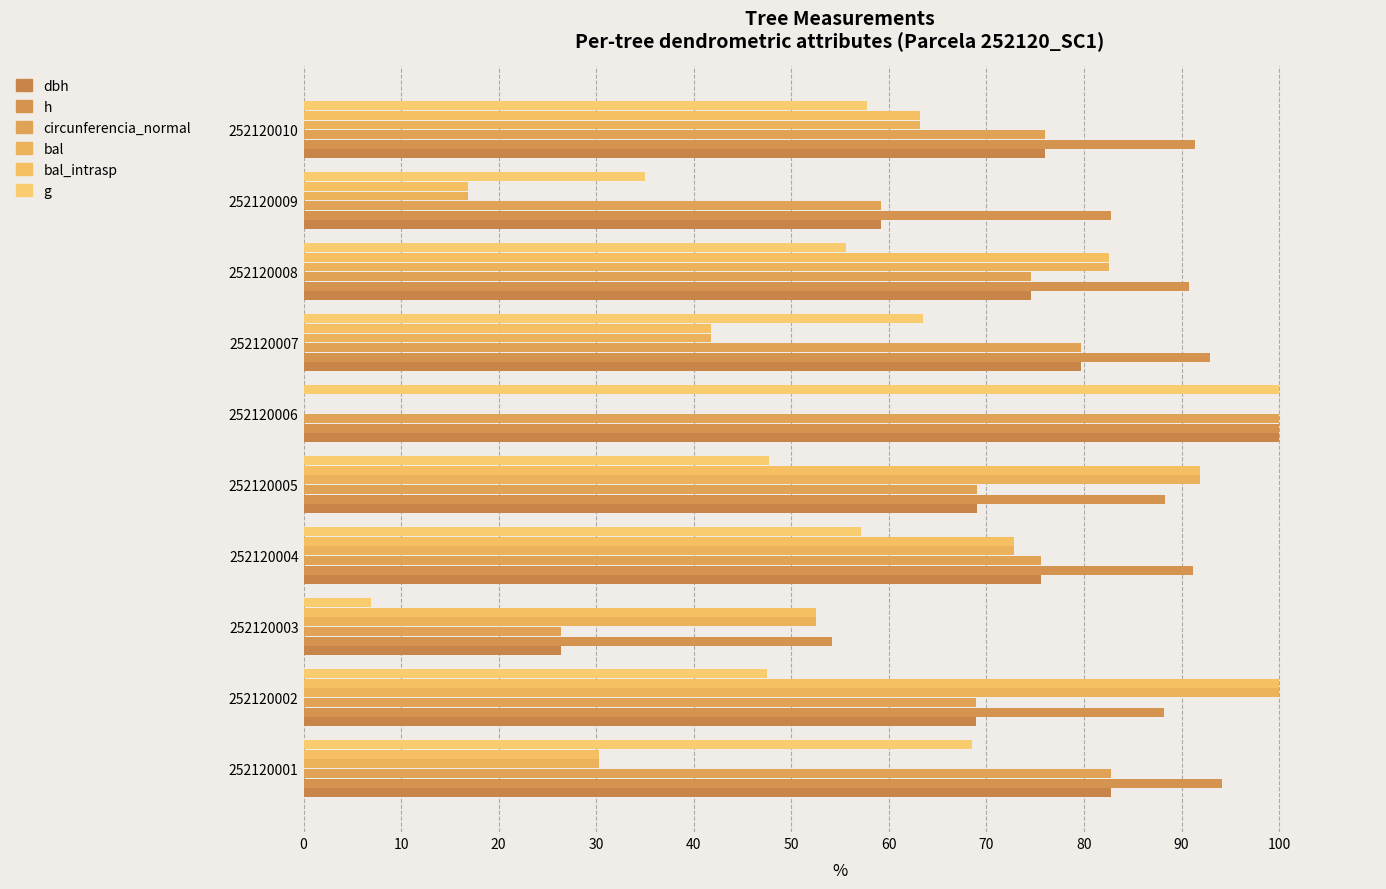

What is the sum of all circunferencia_normal values?

712.0